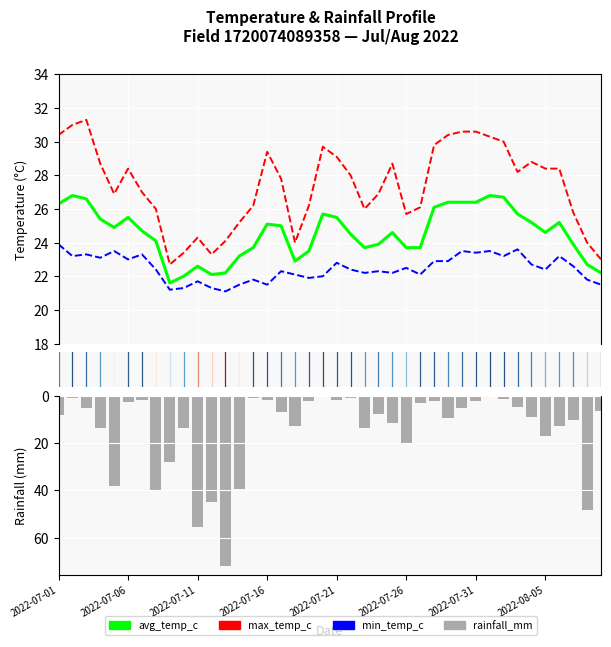

What is the value of the avg_temp_c bar at the 3rd from the left?

26.6